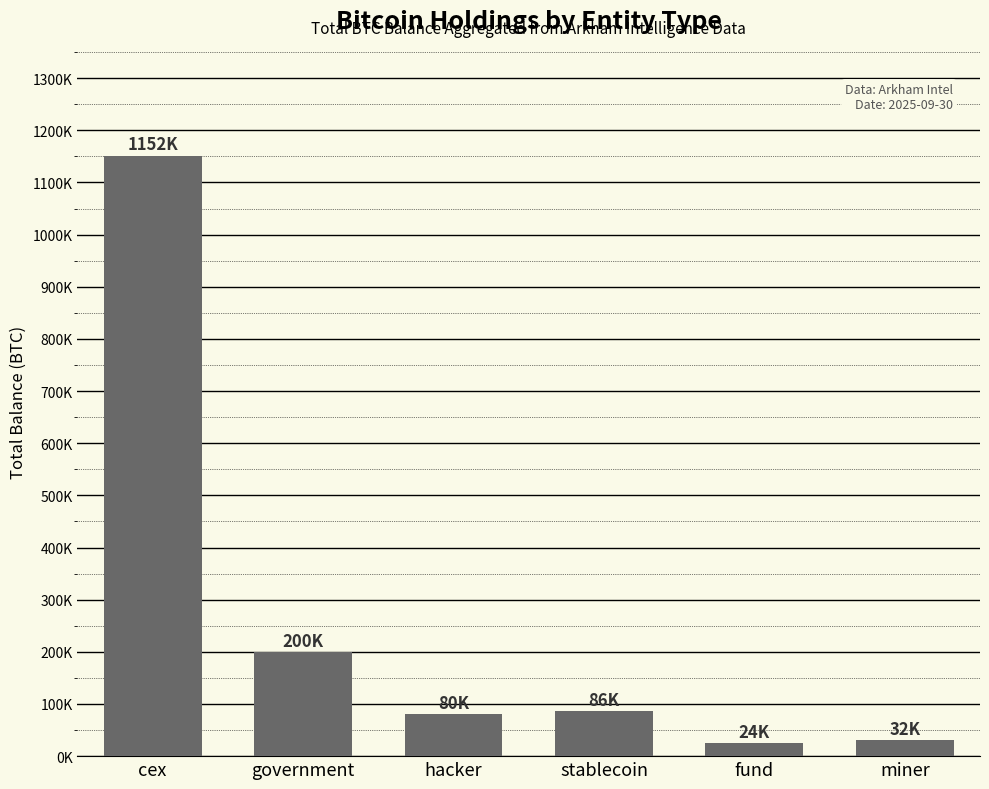

Reading left to right, what are all the values shown in this chart?

cex=1151550.8	government=200014.1	hacker=79957.3	stablecoin=86335.5	fund=24294.7	miner=31643.4